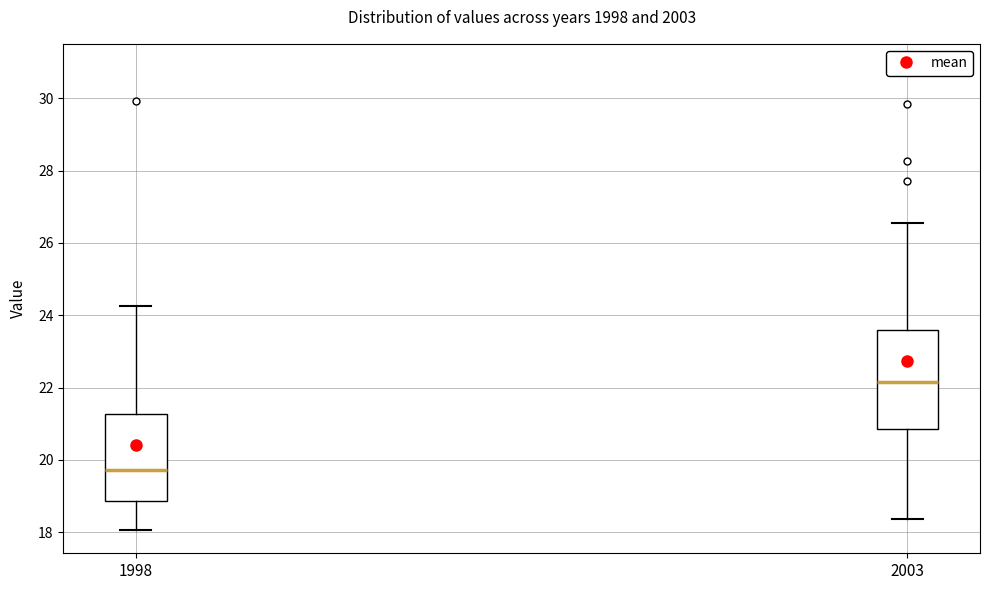

Which box's median line is the highest?

2003